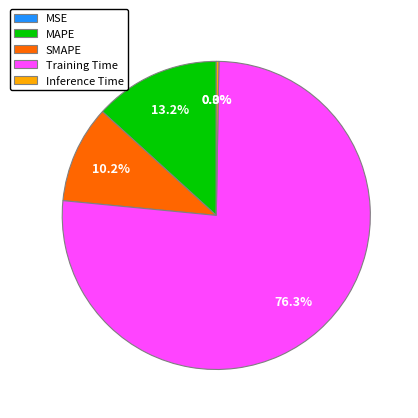

True or false: SMAPE accounts for 10% of the total.

True